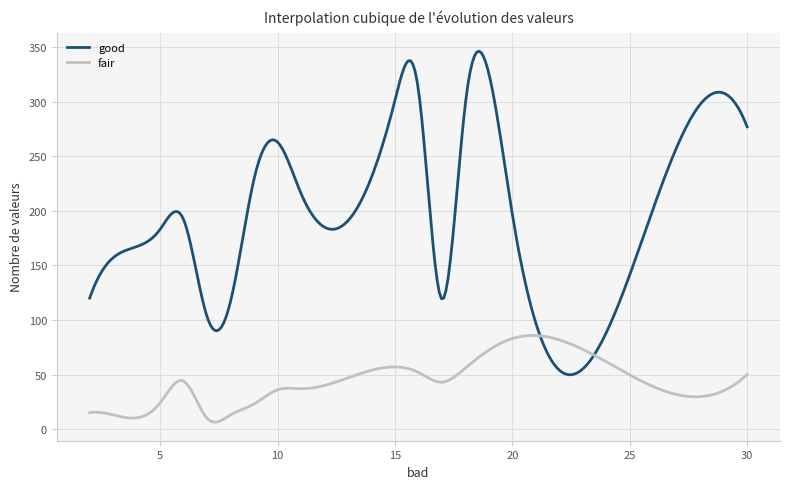

Rank the series by their maximum value, from lowest to highest.

fair, good